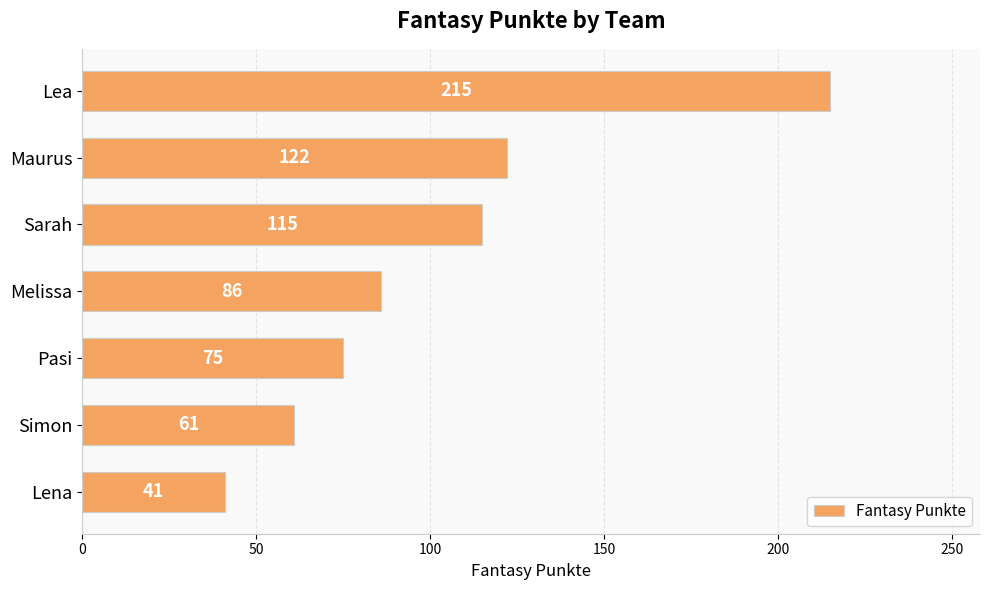

What is the difference between the second highest and second lowest values?

61